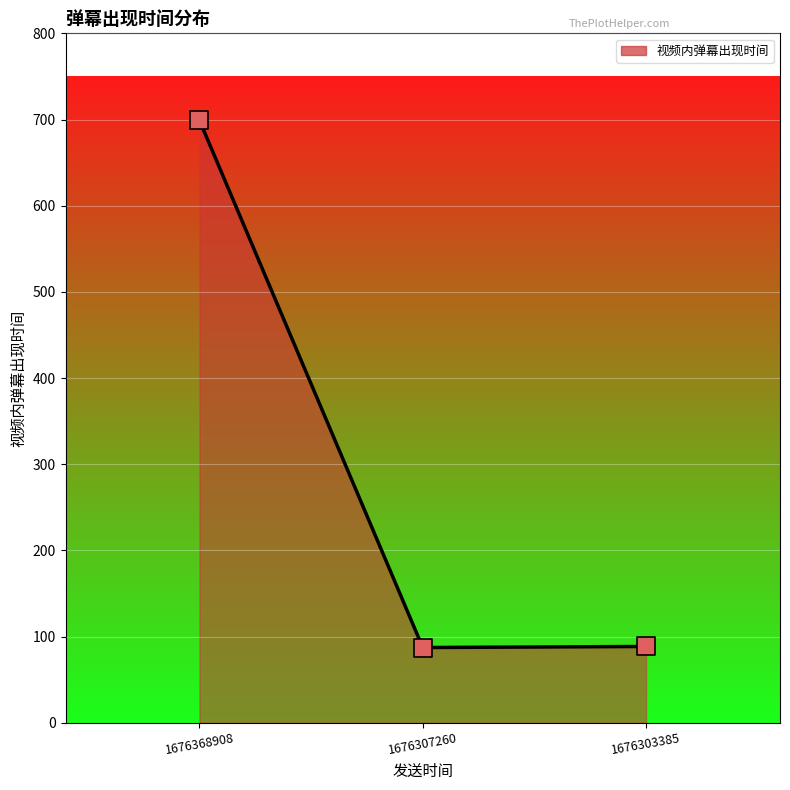

Which has a higher value, 1676368908 or 1676307260?

1676368908